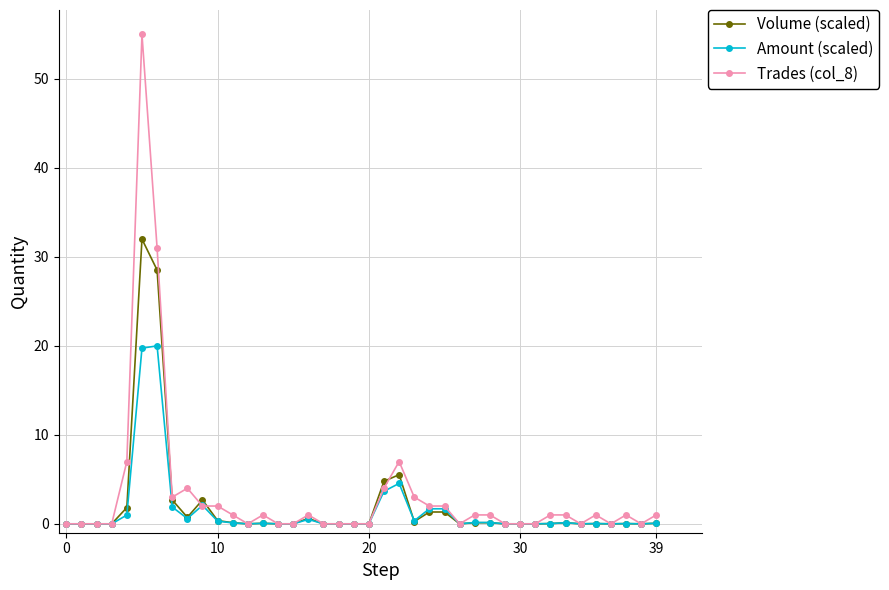

Which series has the largest total across all categories?

Trades (col_8)